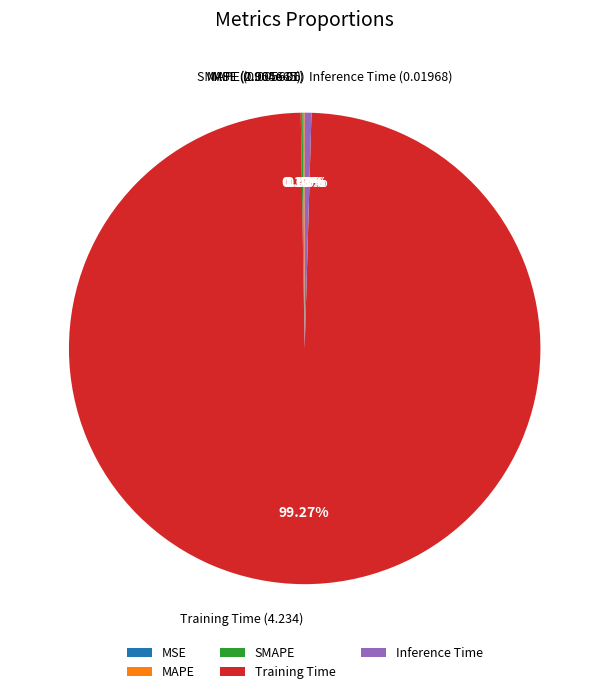

Is there any slice that represents more than half of the pie?

Yes